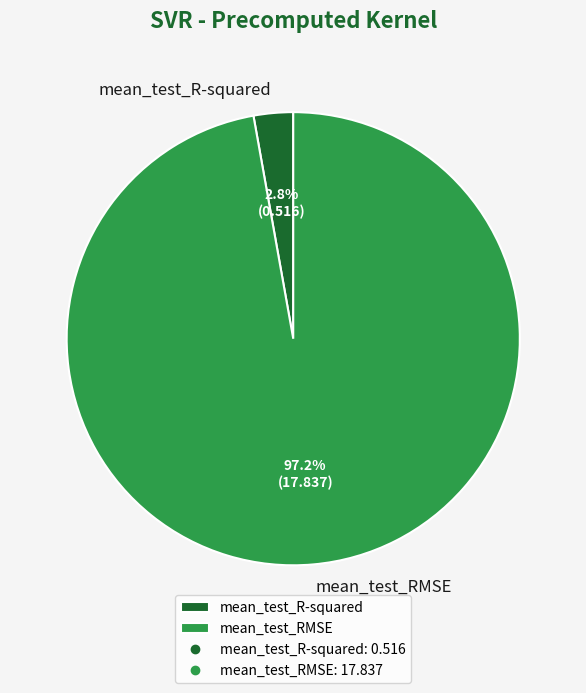

True or false: mean_test_RMSE accounts for 97% of the total.

True